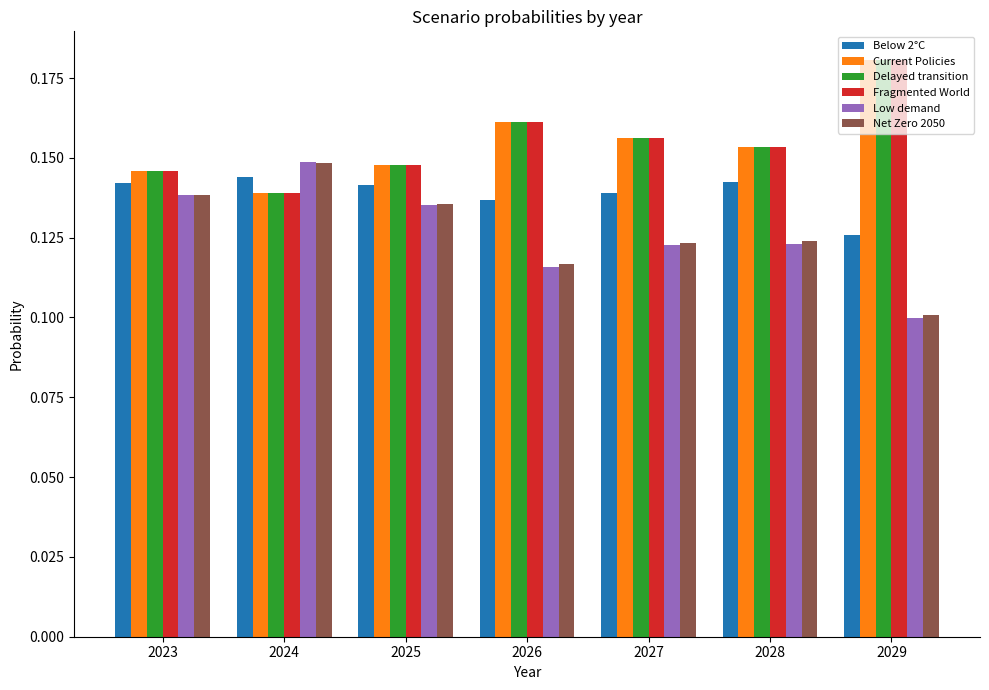

What is the sum of all Current Policies values?

1.1